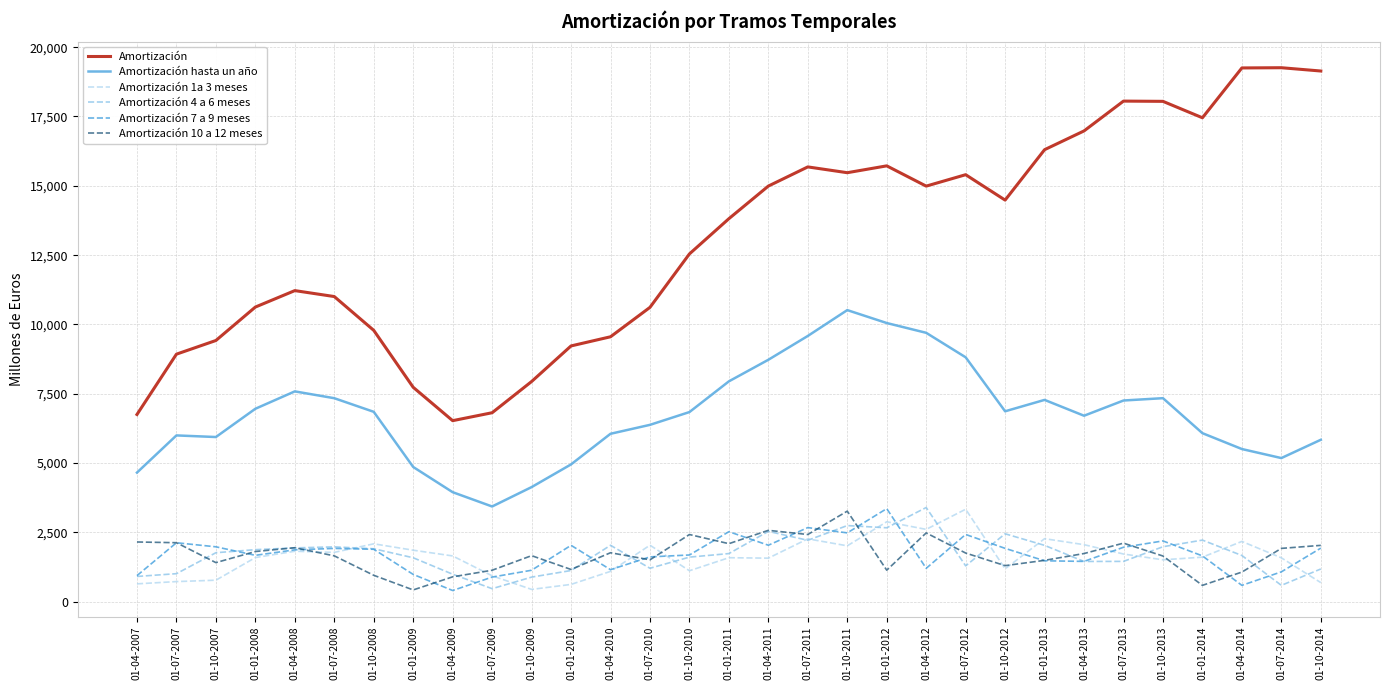

Does the chart have visible grid lines?

Yes